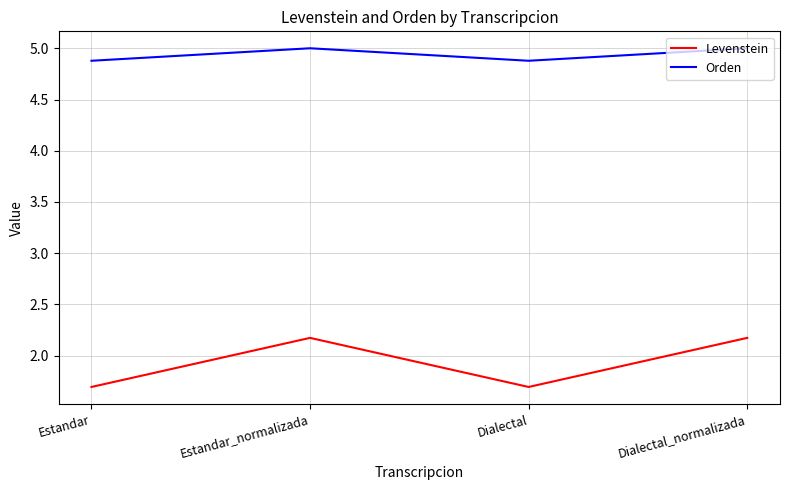

True or false: Orden and Levenstein intersect in this chart.

False